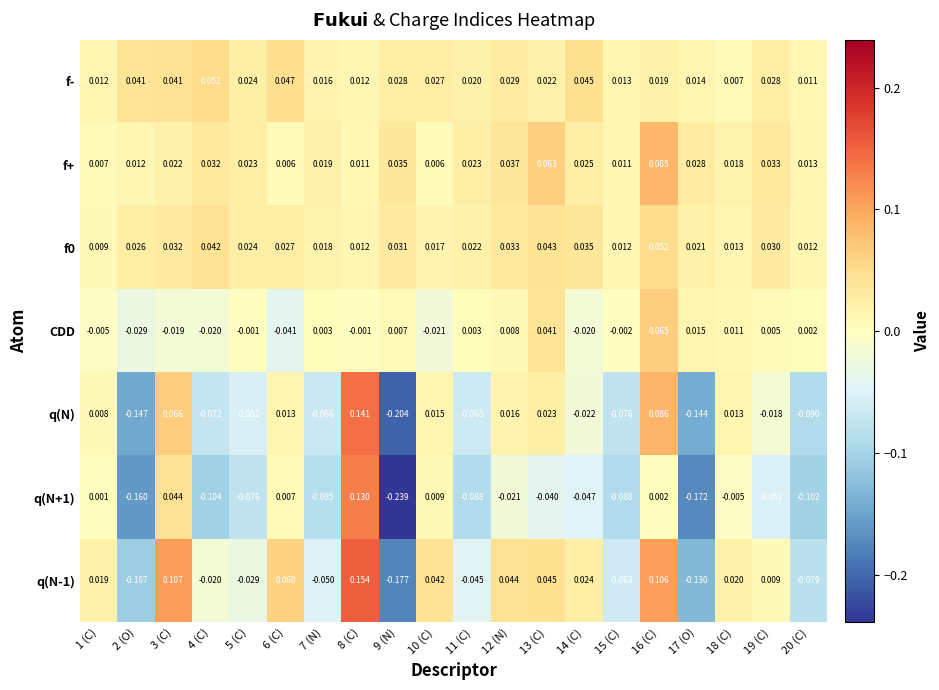

Is the value of f+ at 4 (C) greater than the value of CDD at 3 (C)?

Yes